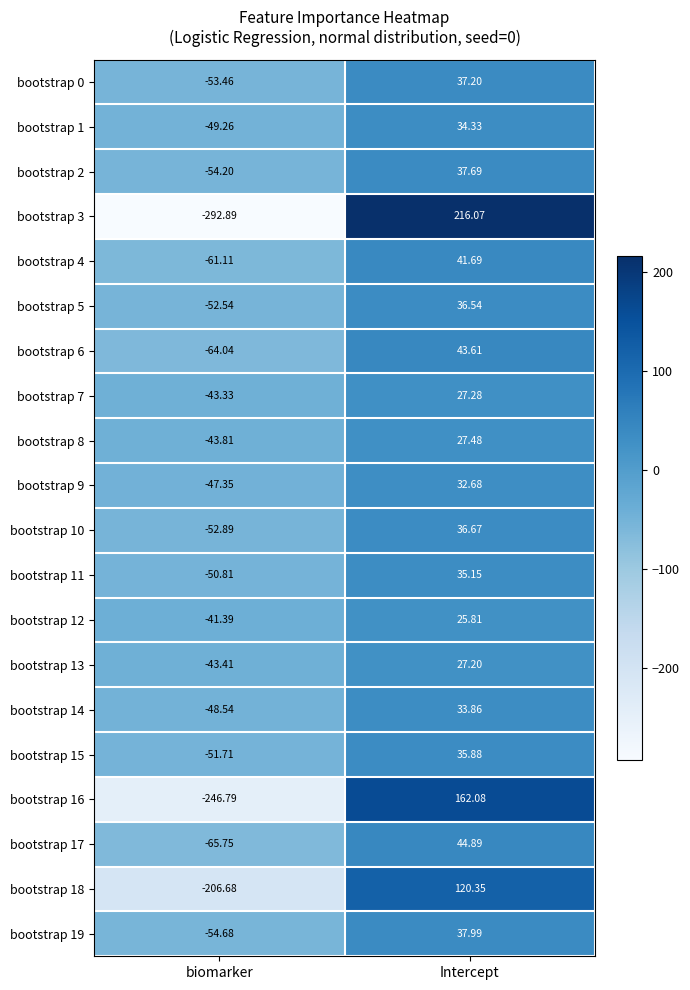

Is the value of bootstrap 17 at Intercept greater than the value of bootstrap 7 at biomarker?

Yes